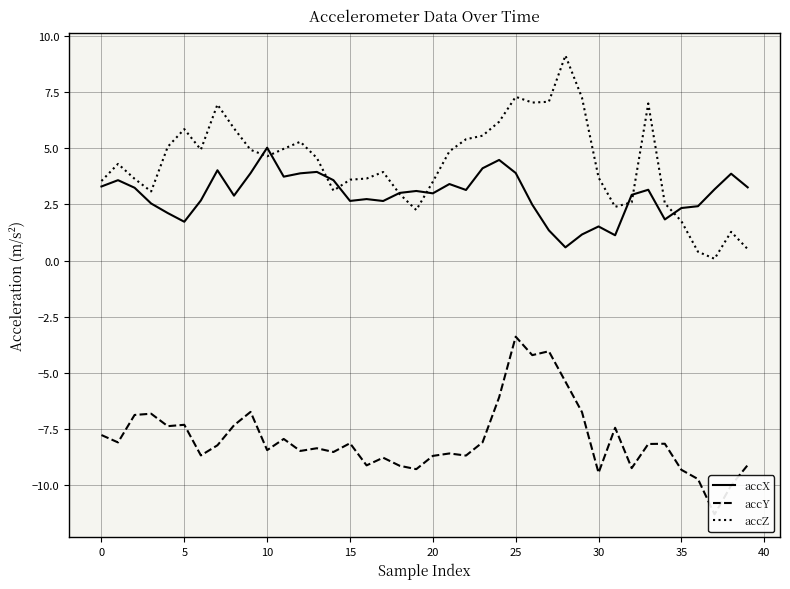

Does the chart display data point markers on the line(s)?

No